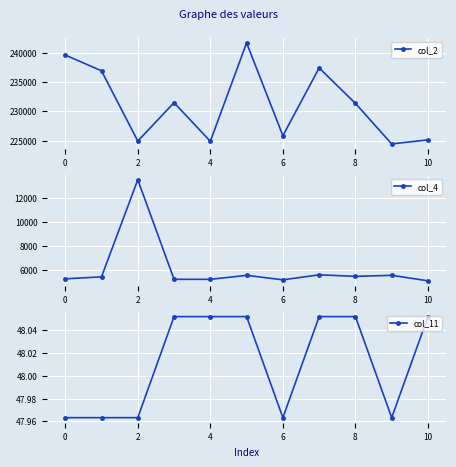

How many col_11 values are between 47 and 48?

5